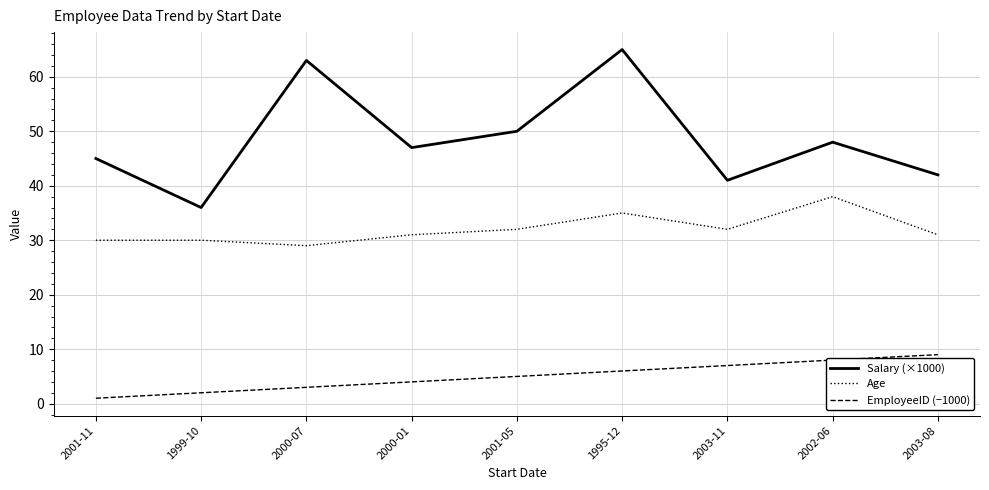

What position from the left is 2002-06?

8